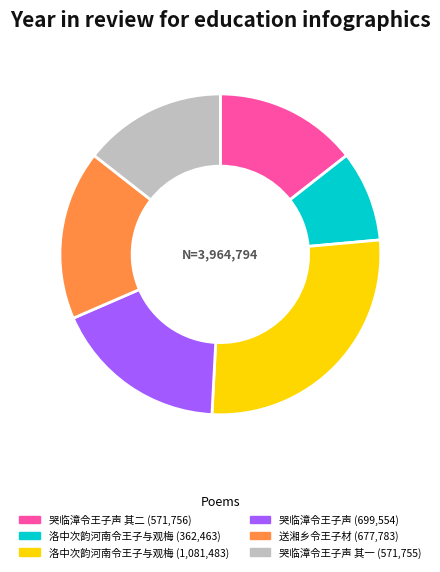

To the nearest percent, what is the average slice percentage?

17%